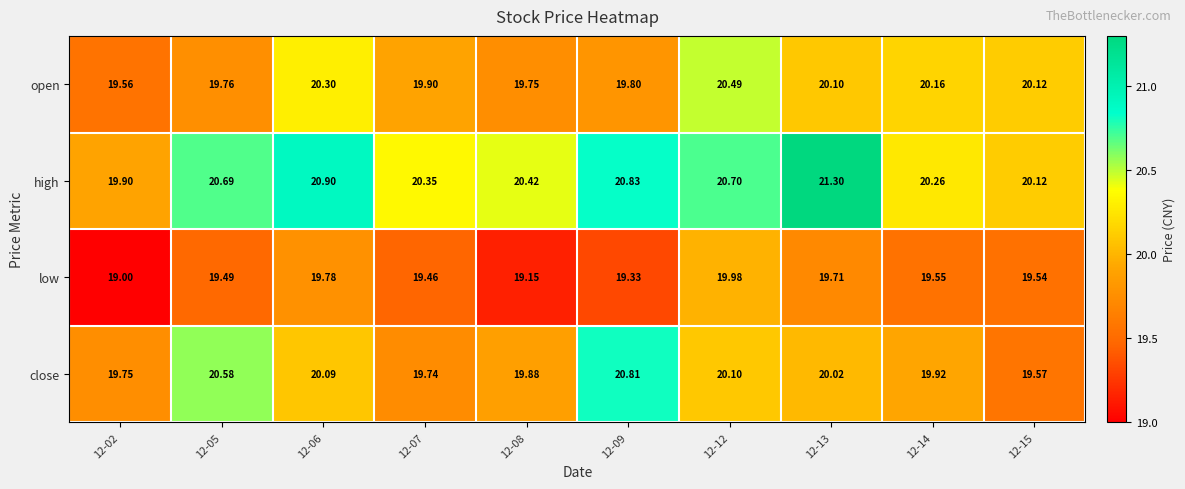

Rank the series by their maximum value, from lowest to highest.

low, open, close, high